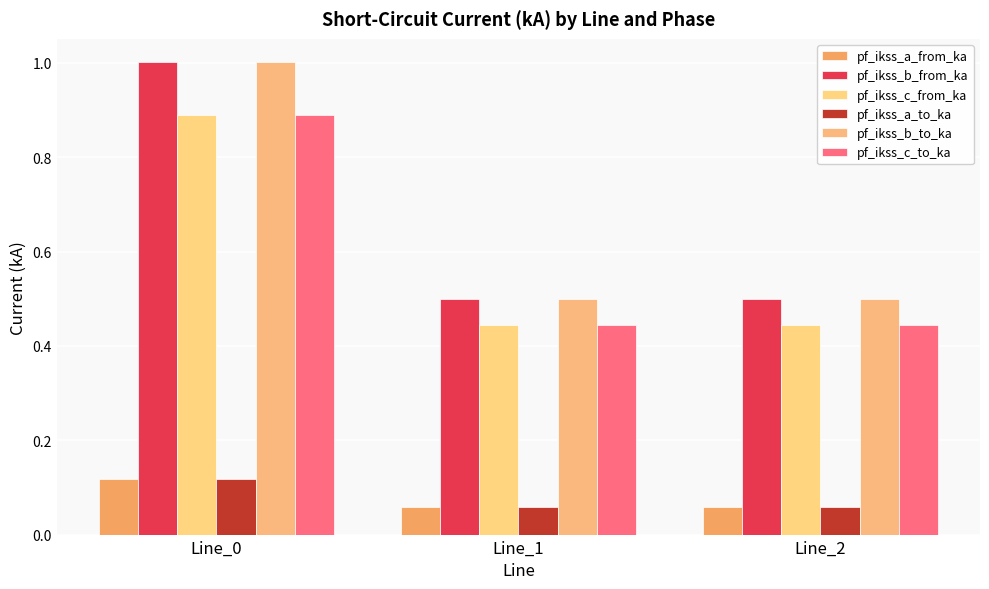

How many categories are shown in the chart?

3